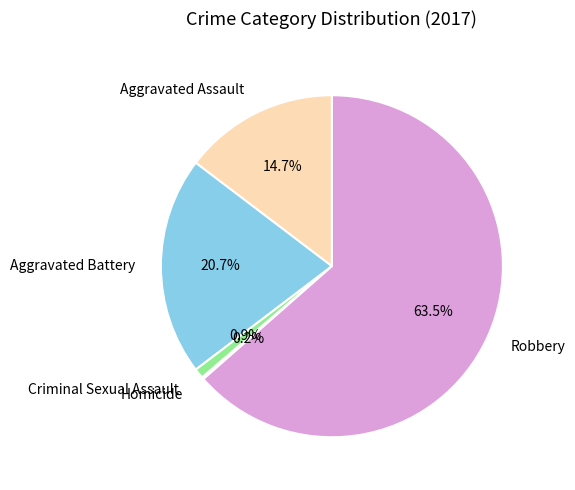

Between Aggravated Assault and Aggravated Battery, which is larger?

Aggravated Battery